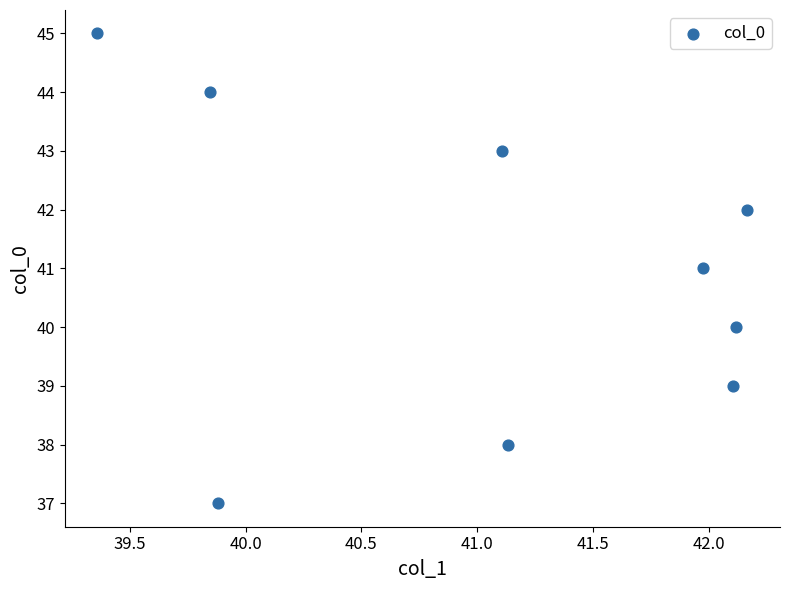

What is the average Y value?

41